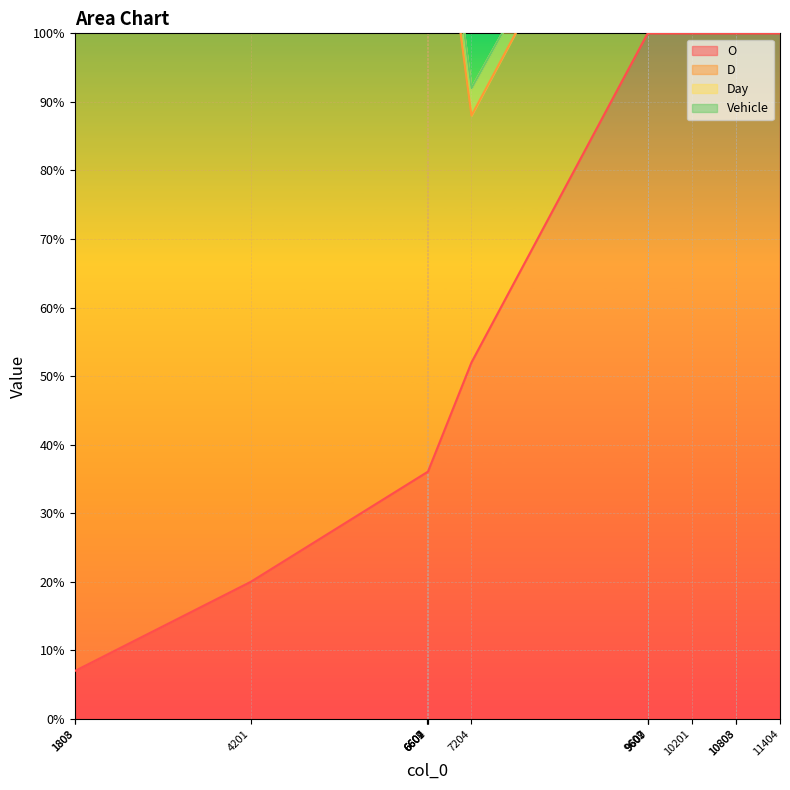

Which has a higher value, 11404 or 4201?

11404